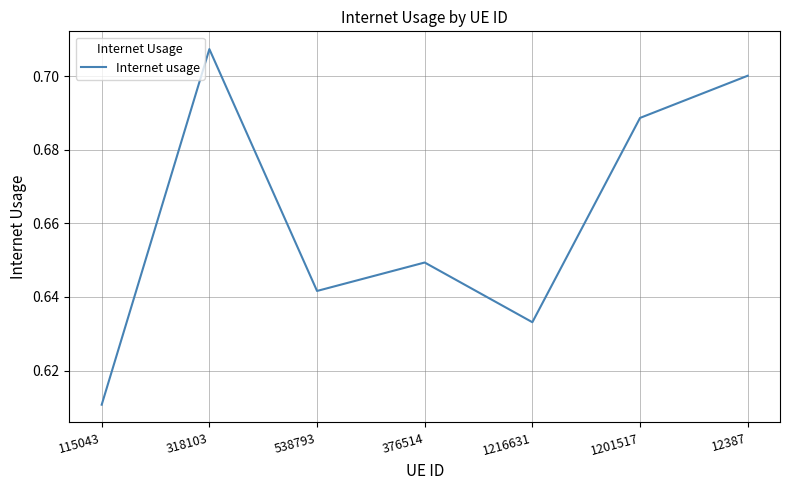

Does the chart display data point markers on the line(s)?

No